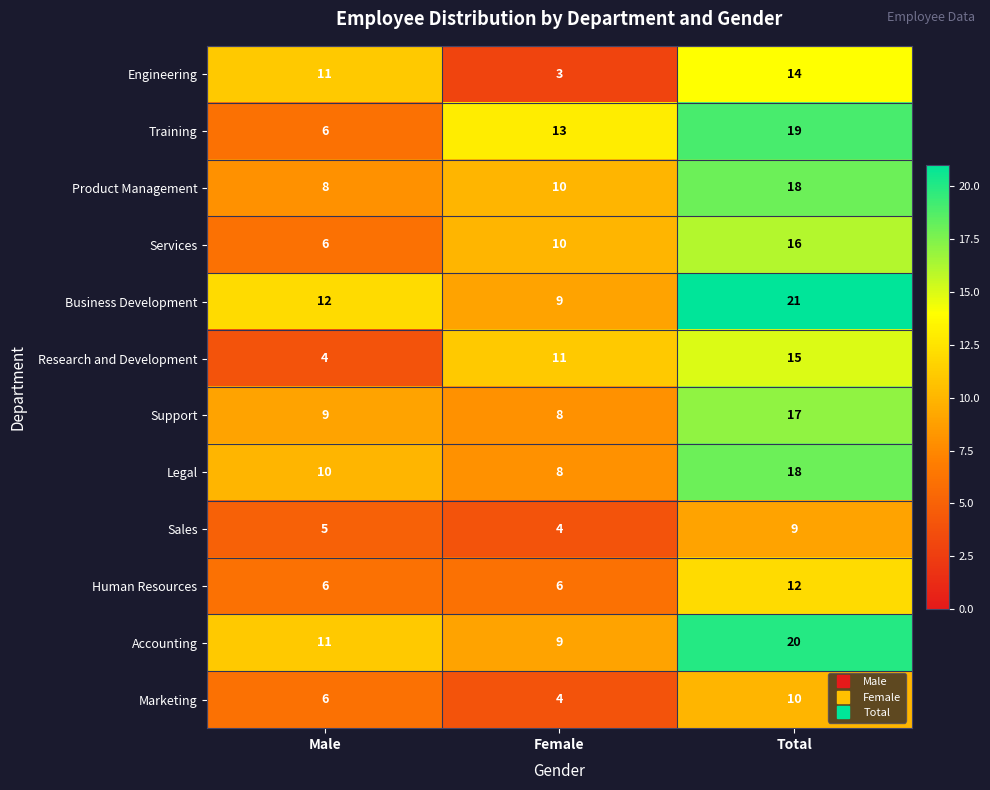

How many Legal values are between 8 and 18?

3